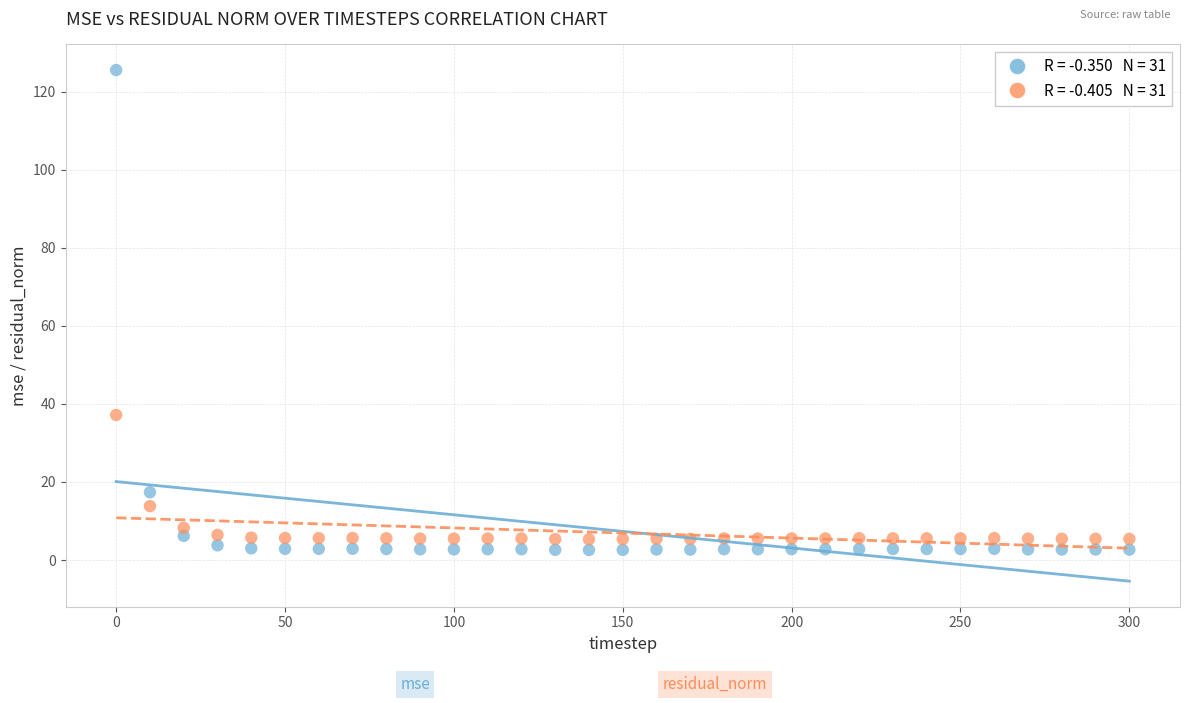

Across all series, what Y value is closest to 64?

37.2